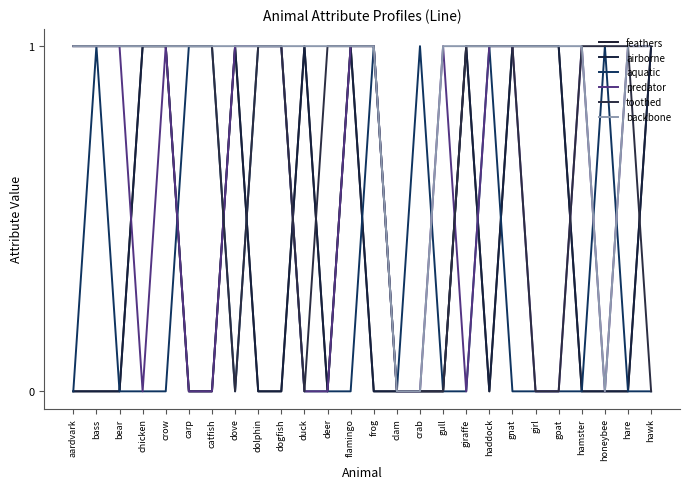

Does the chart display data point markers on the line(s)?

No